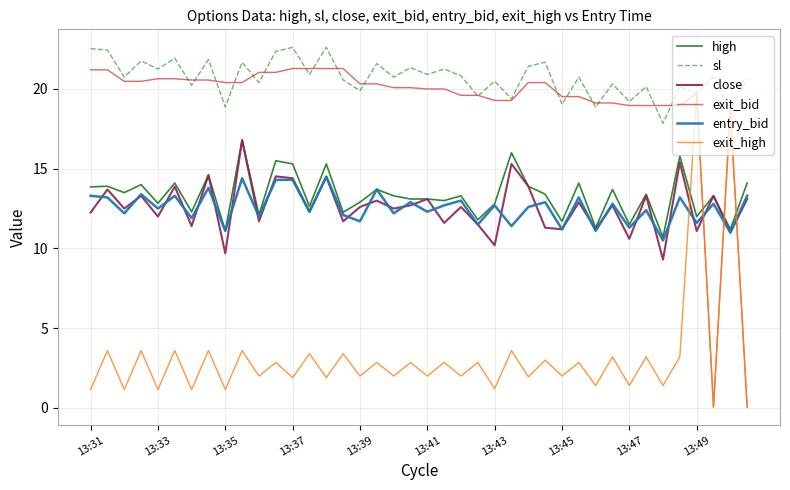

What are all the series names shown in the legend?

high, sl, close, exit_bid, entry_bid, exit_high